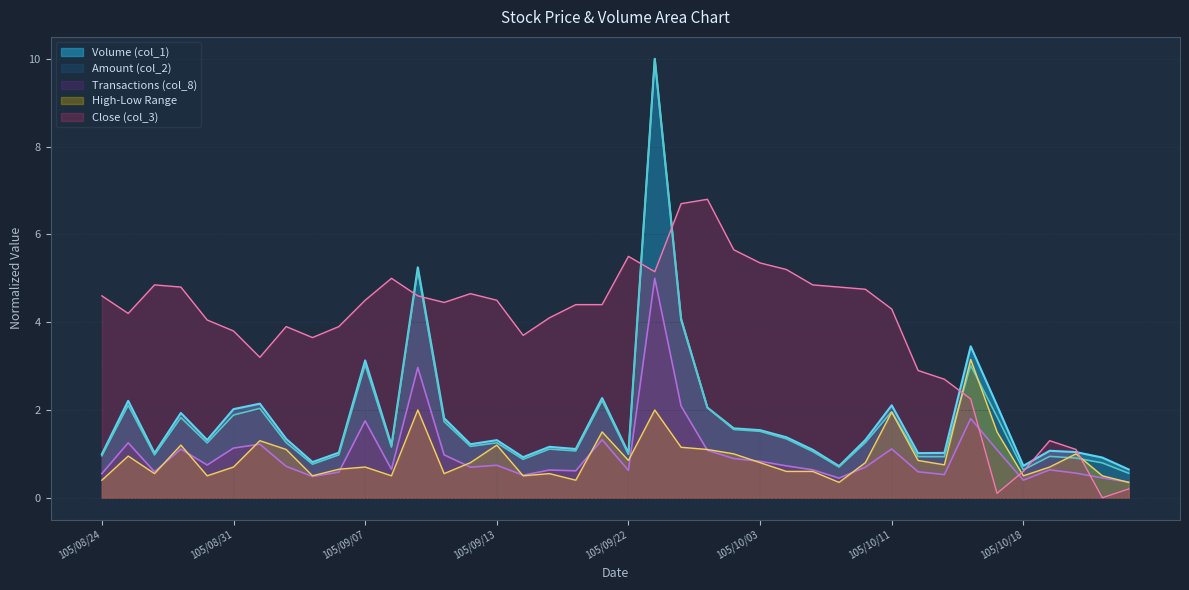

What is the difference between the maximum and minimum values in the Amount (col_2) series?

9.4